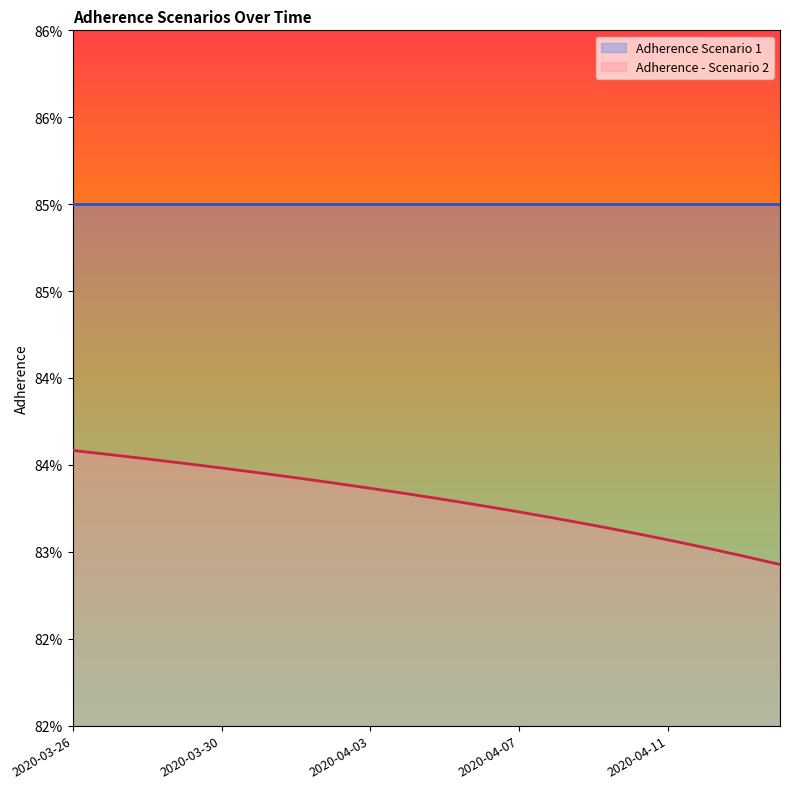

List the labels in order of value, largest first.

2020-03-26, 2020-03-27, 2020-03-28, 2020-03-29, 2020-03-30, 2020-03-31, 2020-04-01, 2020-04-02, 2020-04-03, 2020-04-04, 2020-04-05, 2020-04-06, 2020-04-07, 2020-04-08, 2020-04-09, 2020-04-10, 2020-04-11, 2020-04-12, 2020-04-13, 2020-04-14